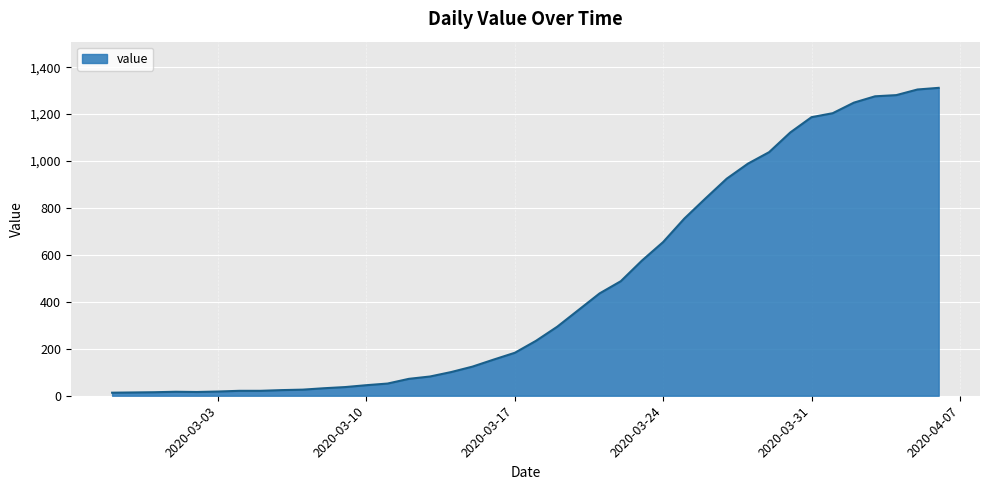

What is the difference between the maximum and minimum values?

1299